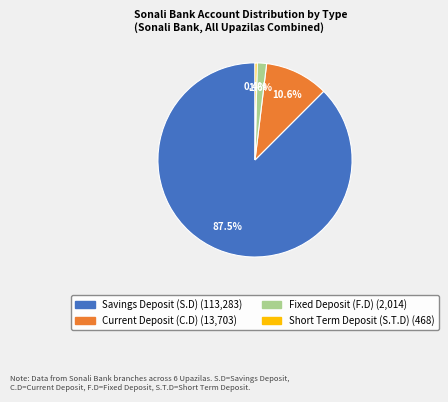

Is there a majority slice in this chart?

Yes